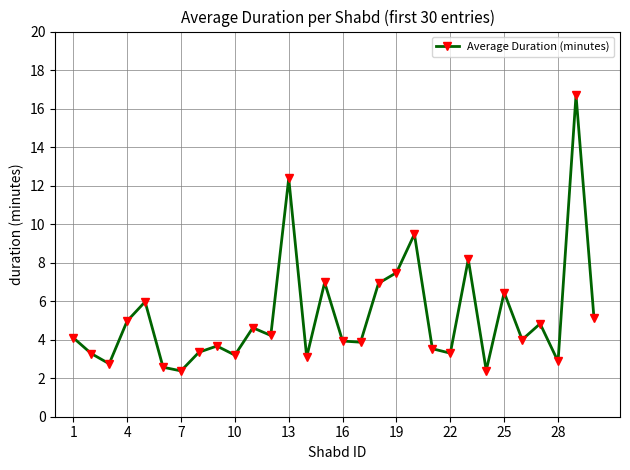

How many lines are shown in the chart?

1